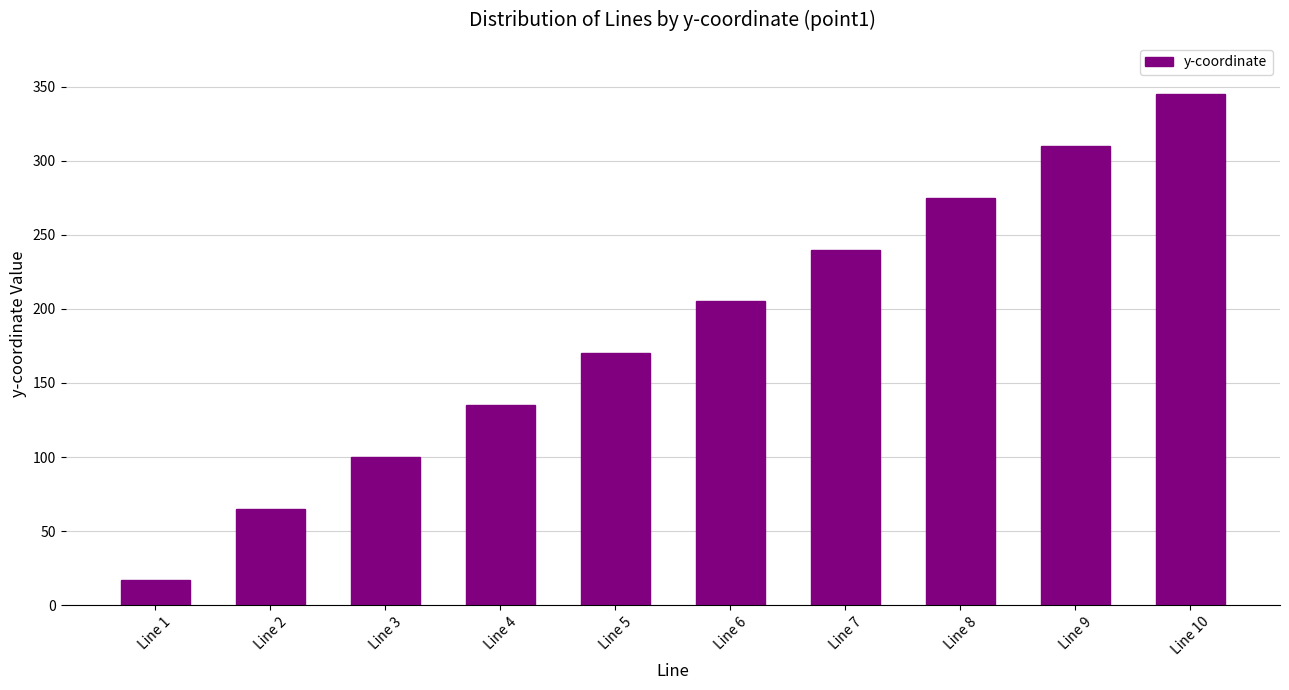

What is the difference between the maximum and second lowest values?

280